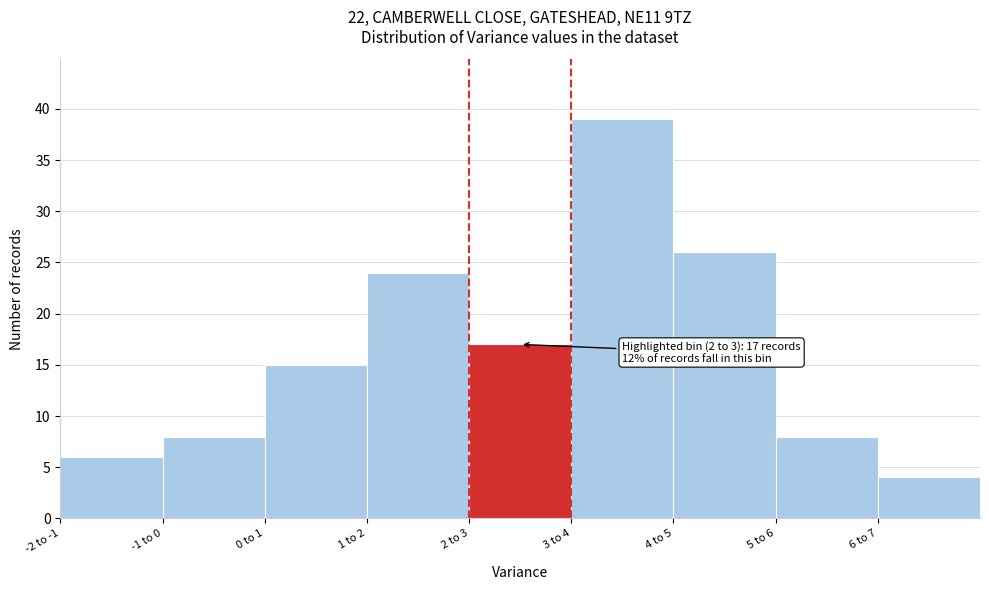

Reading right to left, extract all data points from this chart.

4	8	26	39	17	24	15	8	6